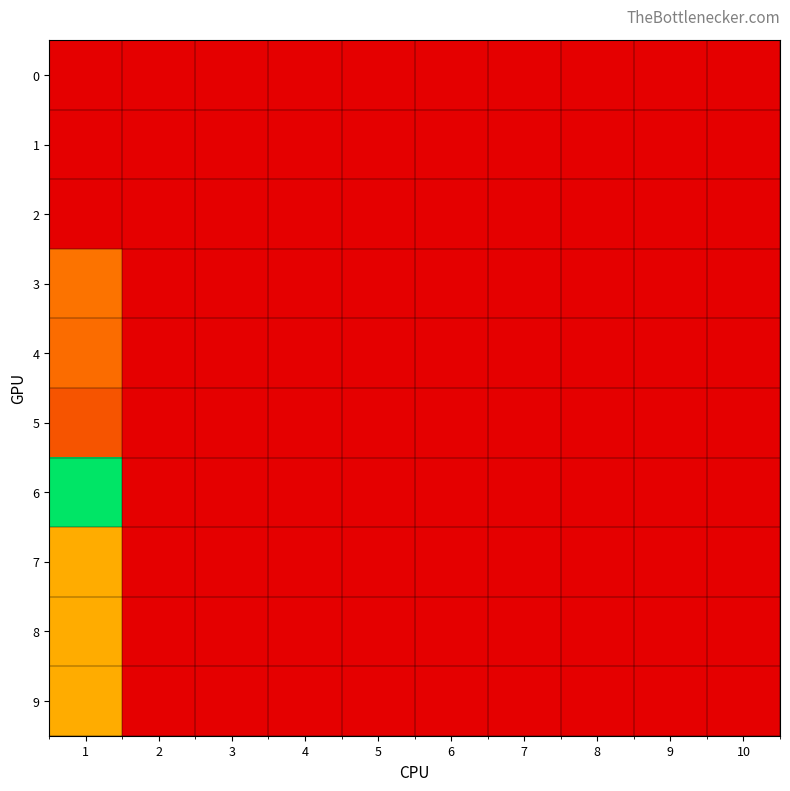

Which series has the widest spread of values?

6